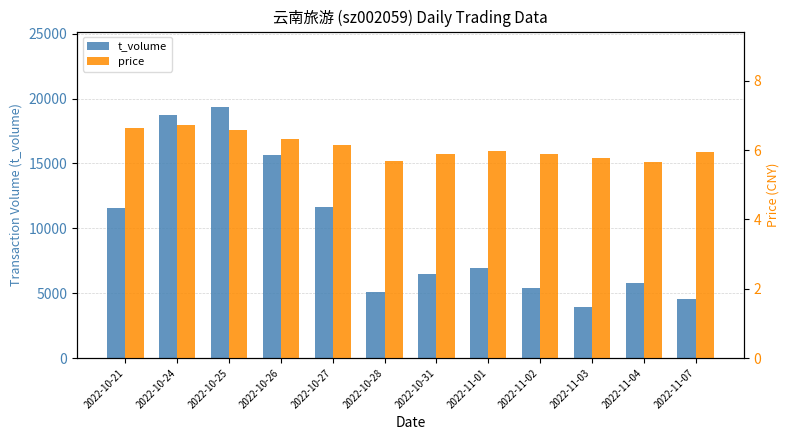

The price series shows 6.6 at 2022-10-21. True or false?

True